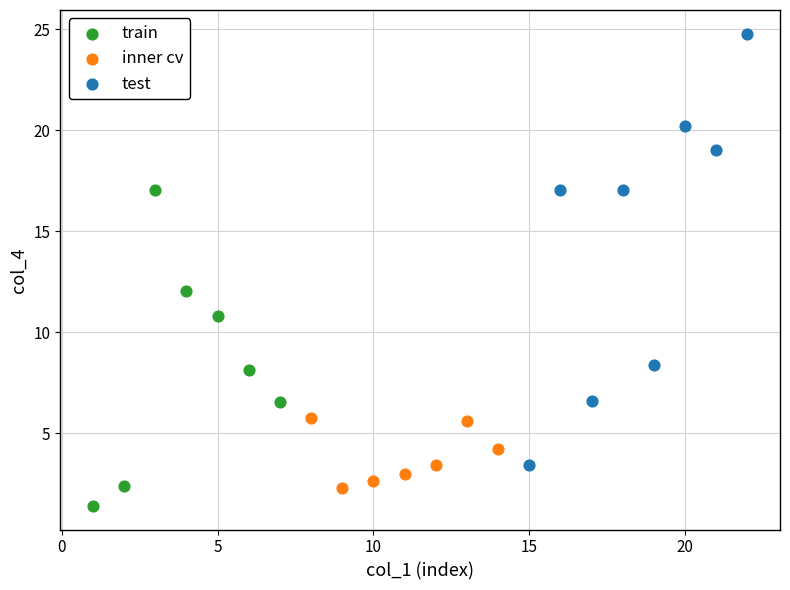

Which series reaches the minimum Y coordinate?

train